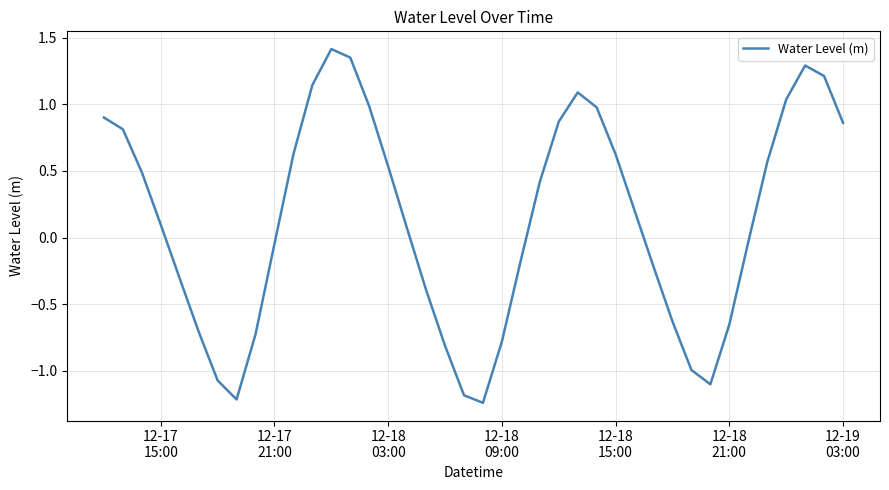

Reading right to left, extract all data points from this chart.

0.9	1.2	1.3	1.0	0.6	-0.0	-0.7	-1.1	-1.0	-0.6	-0.2	0.2	0.6	1.0	1.1	0.9	0.4	-0.2	-0.8	-1.2	-1.2	-0.8	-0.4	0.1	0.5	1.0	1.4	1.4	1.1	0.6	-0.0	-0.7	-1.2	-1.1	-0.7	-0.3	0.1	0.5	0.8	0.9